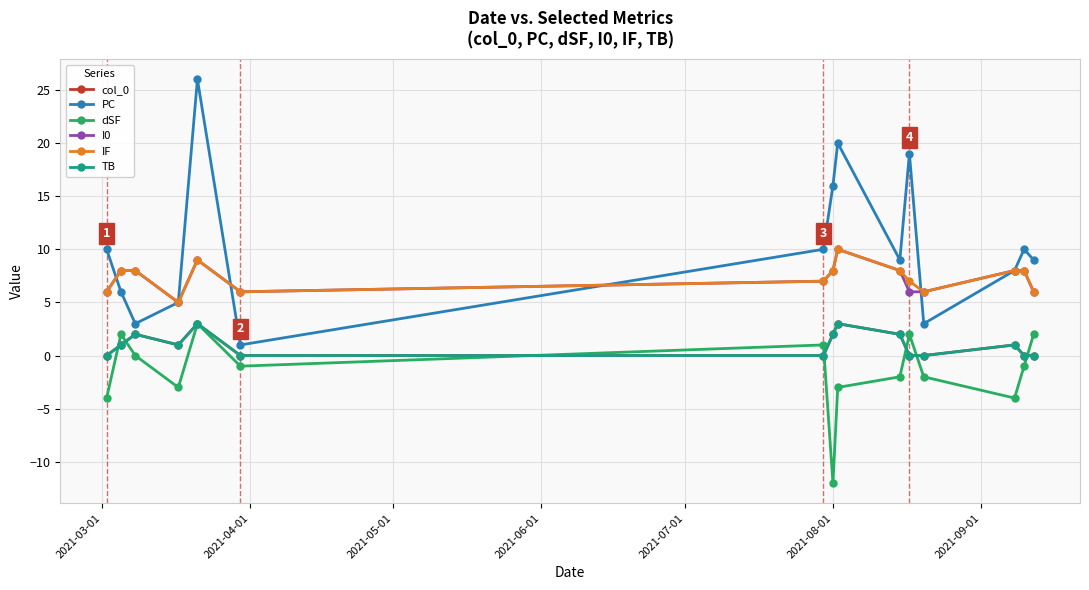

How many interior local peaks does the I0 series have?

2